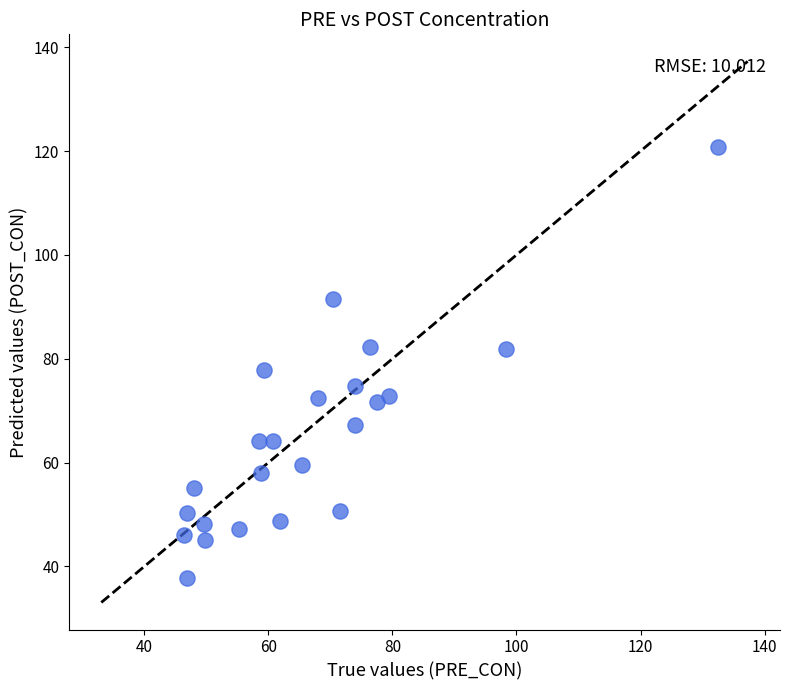

What is the range of Y values (max minus min)?

82.9